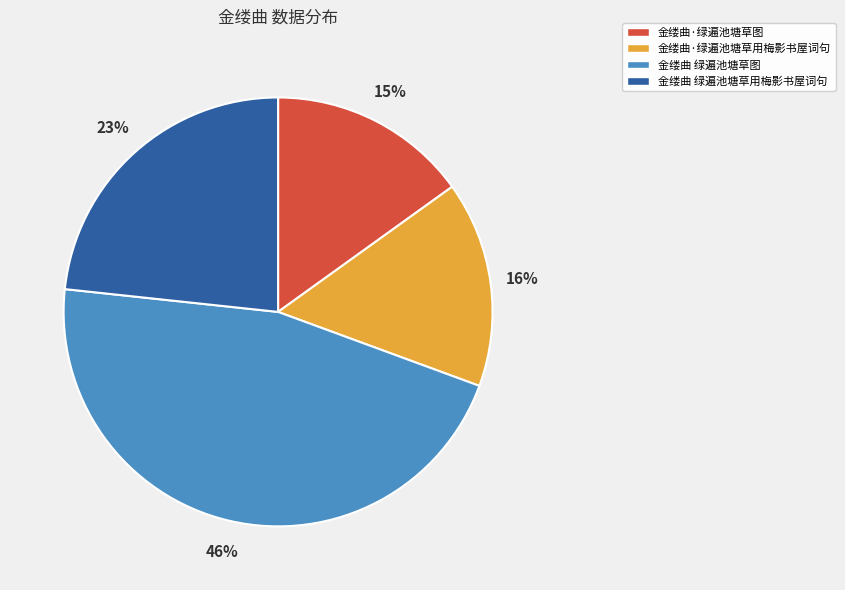

Approximately how many times larger is the value at 金缕曲 绿遍池塘草用梅影书屋词句 compared to 金缕曲·绿遍池塘草图?

1.5